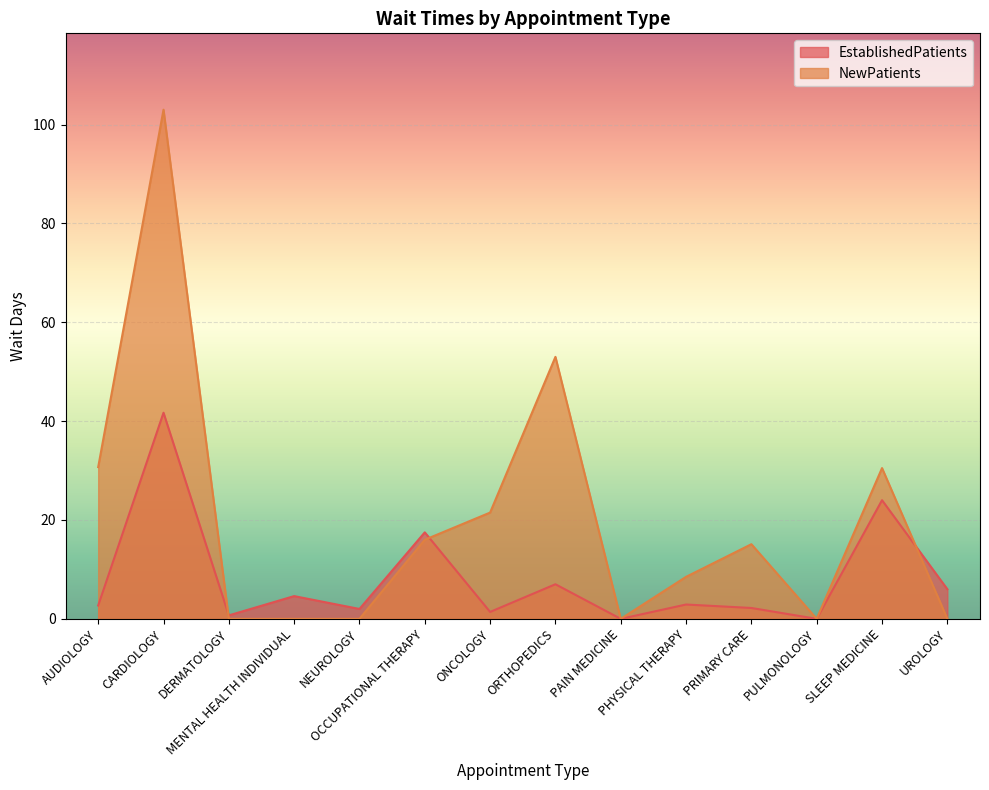

Is the value of EstablishedPatients at PULMONOLOGY greater than the value of NewPatients at NEUROLOGY?

No